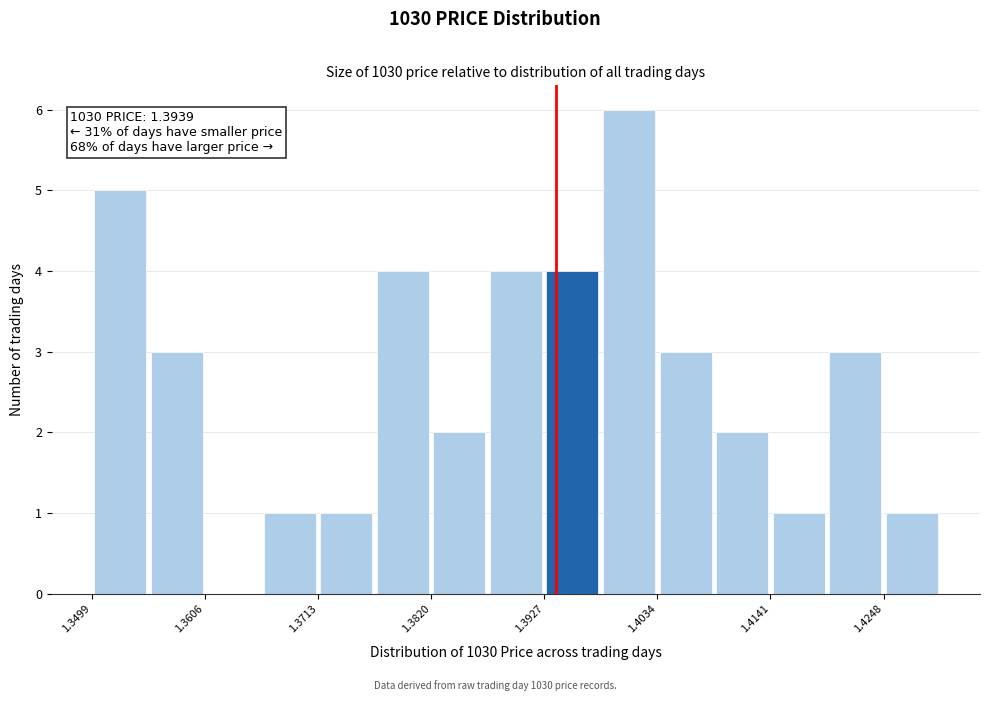

Read against the x-axis, roughly where is the centre of the tallest bar?

1.400